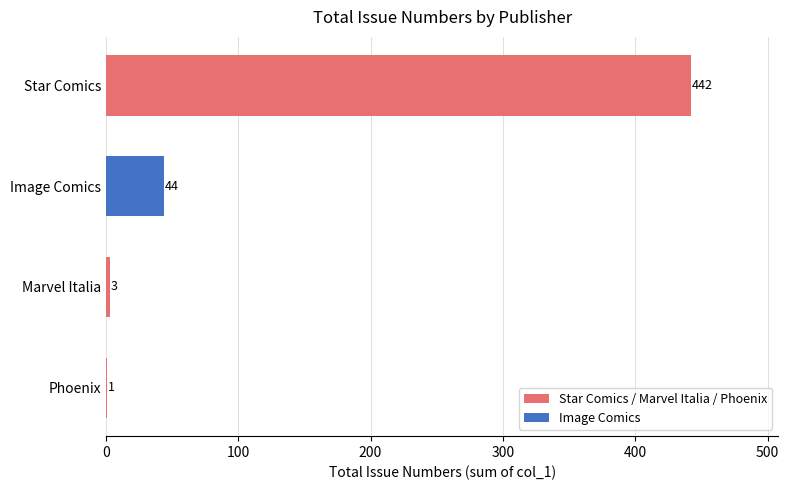

True or false: the data shows 23 at Image Comics.

False